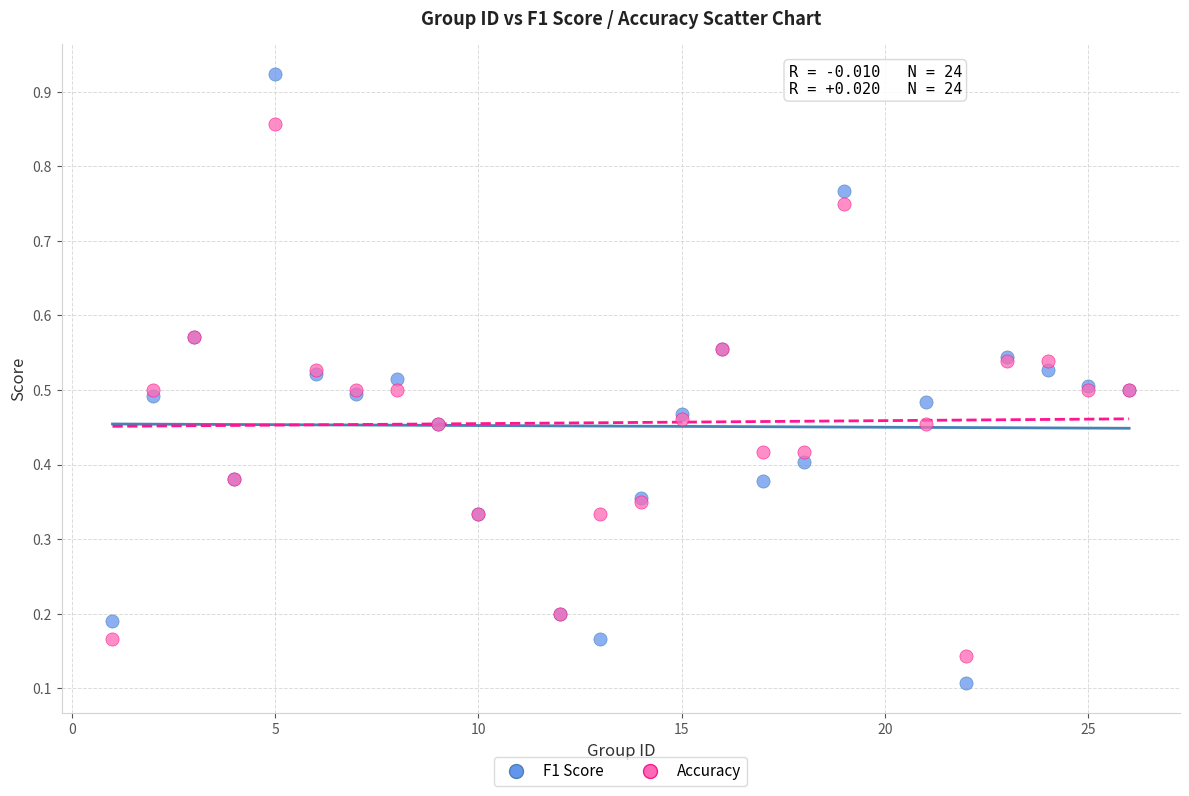

What is the X range (max minus min) for the scatter plot?

25.0